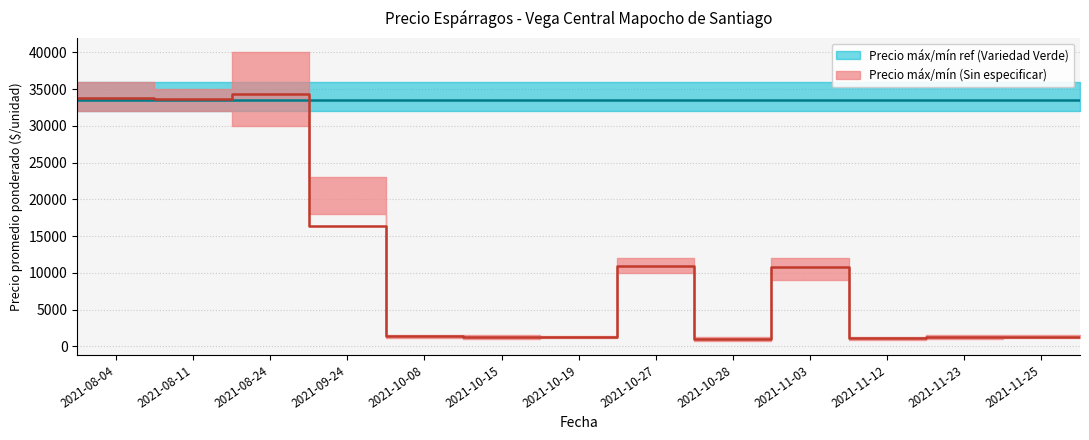

At which label does Precio maximo first exceed 1600?

2021-08-04